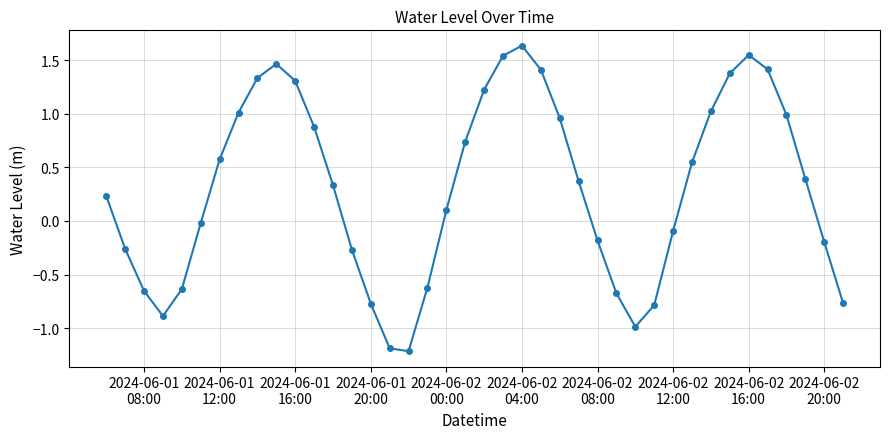

True or false: there are more than 0 points higher than both neighbors.

True